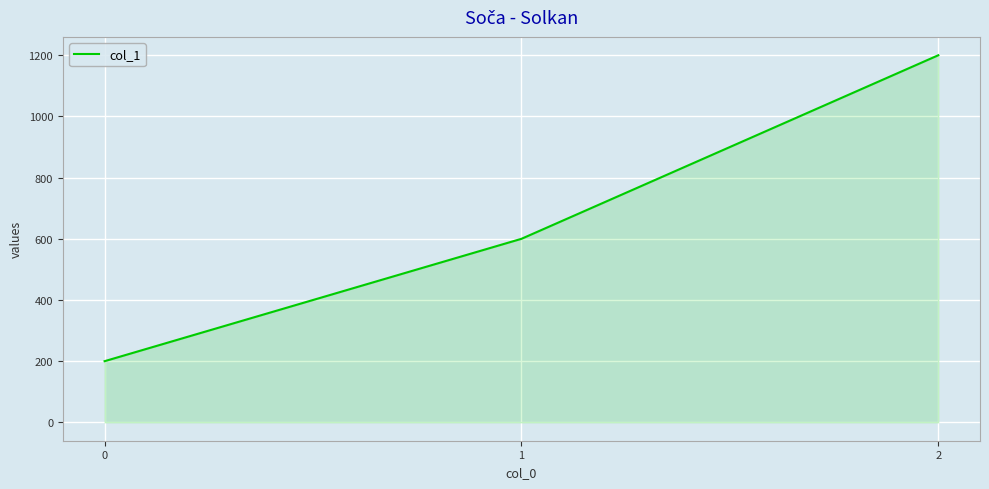

List the labels in order of value, largest first.

2, 1, 0